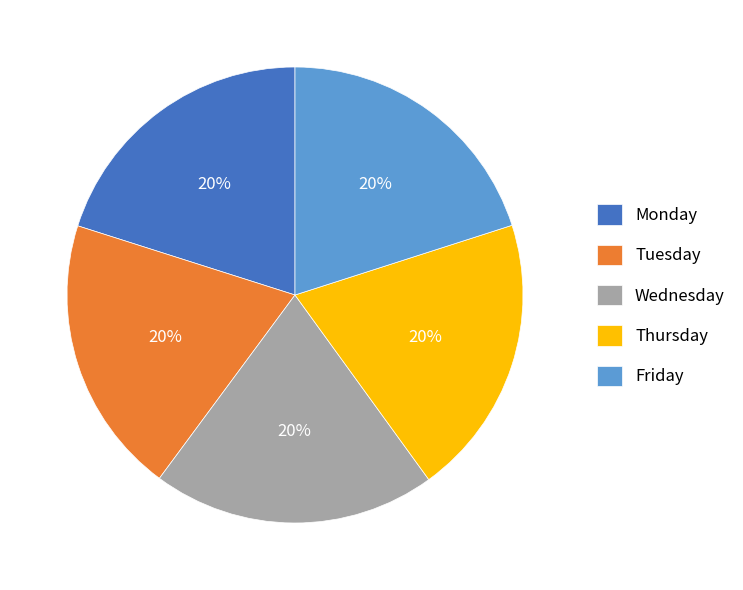

Is it true that Friday is 35% of the pie?

False